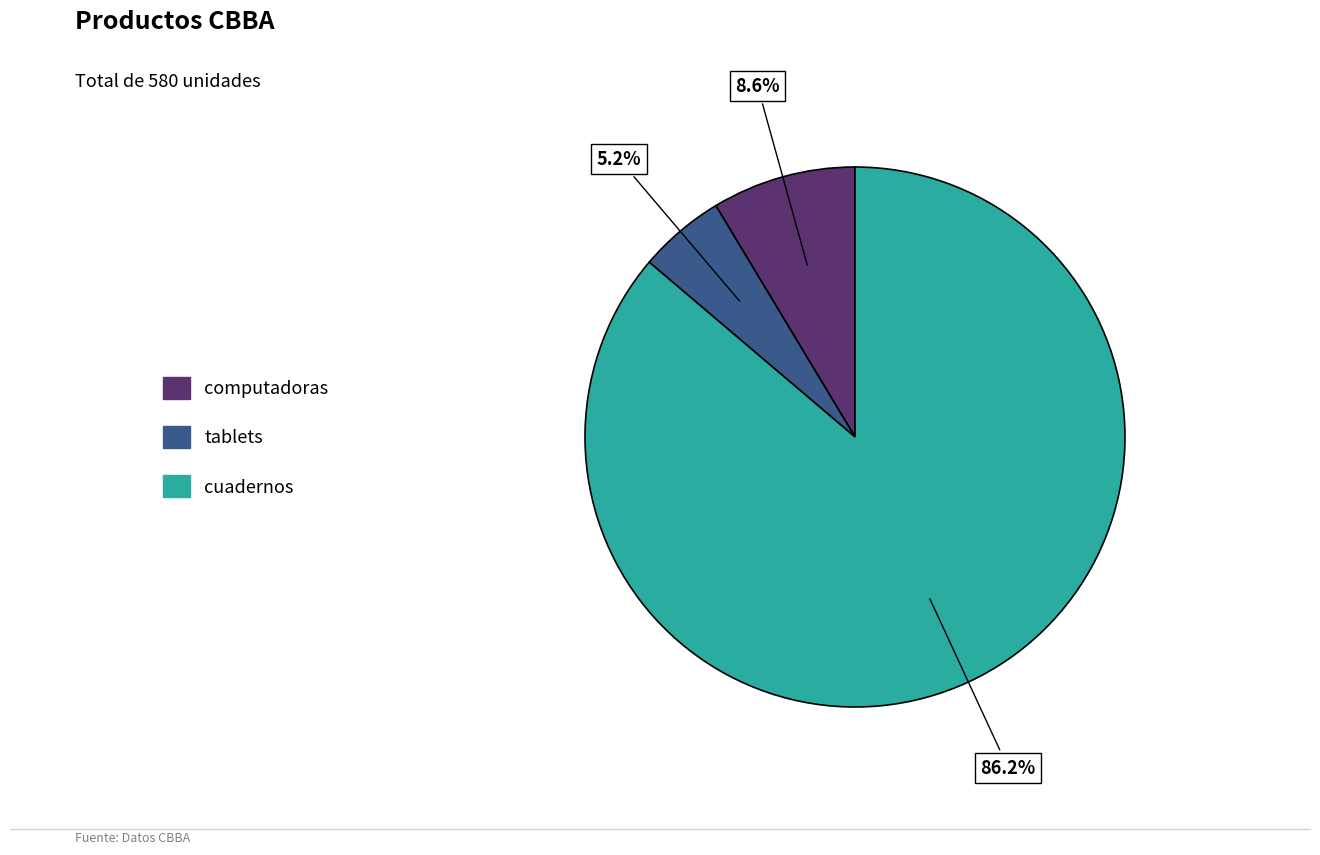

To the nearest percent, what is the difference between the computadoras and cuadernos slice percentages?

78%